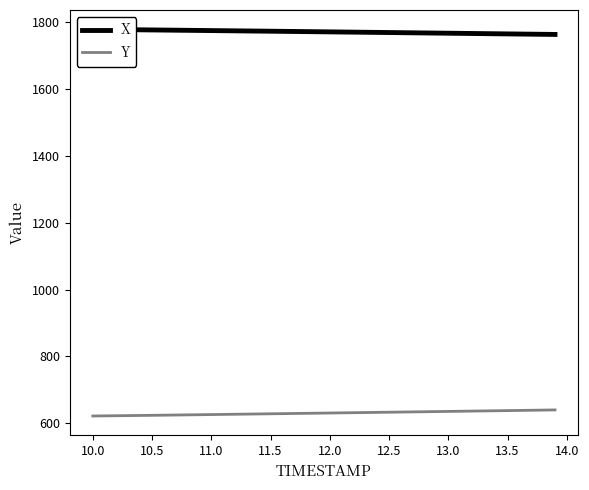

What is the lowest value of the Y series?

621.9